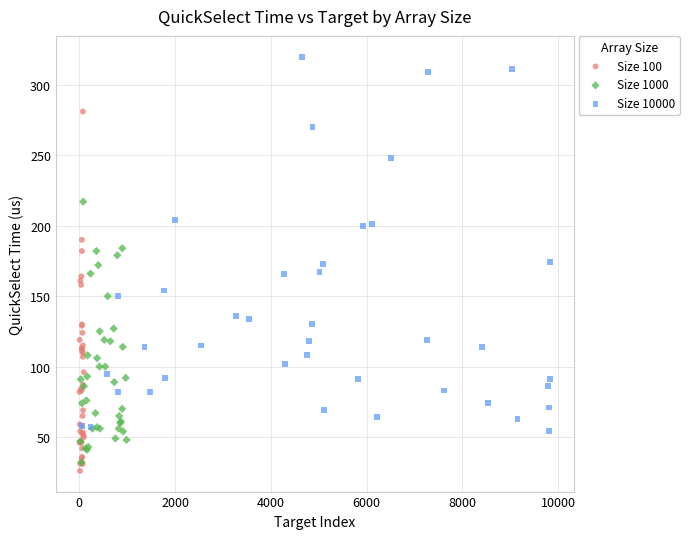

Which series has the largest Y range (max minus min)?

Size 10000